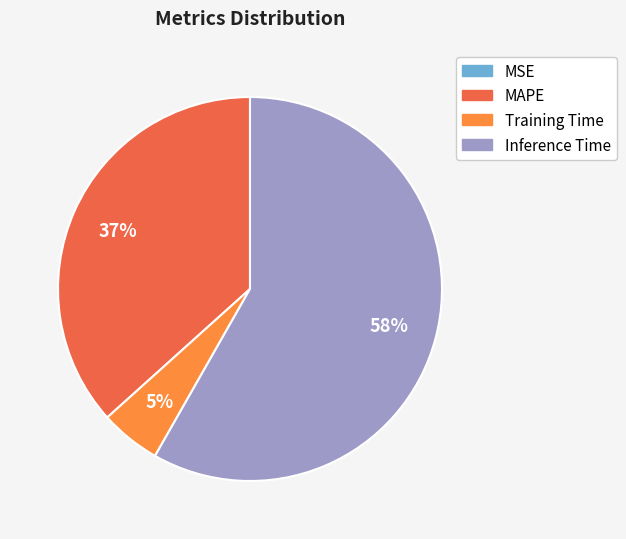

Is it true that Training Time is 5% of the pie?

True